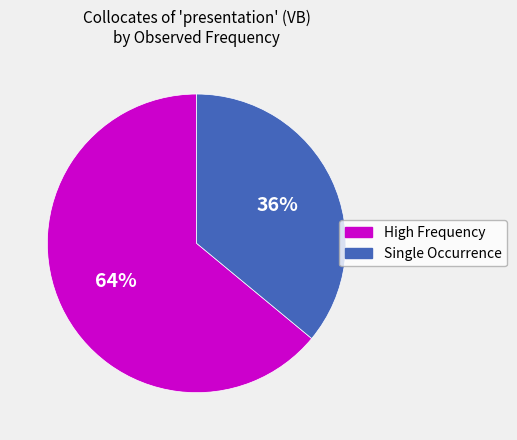

Is there any slice that represents more than half of the pie?

Yes